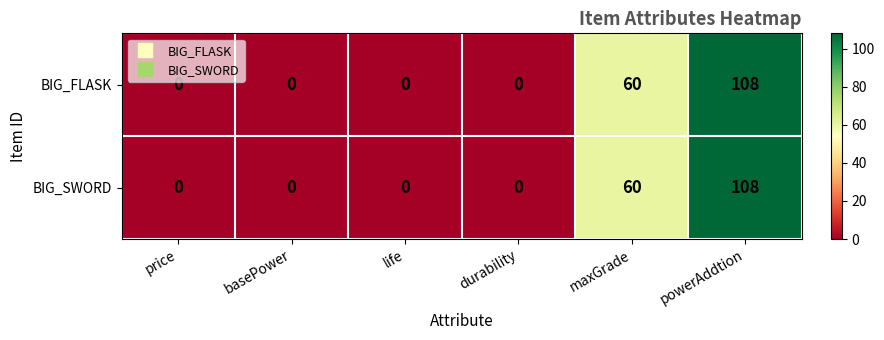

What is the average value of the BIG_SWORD series?

28